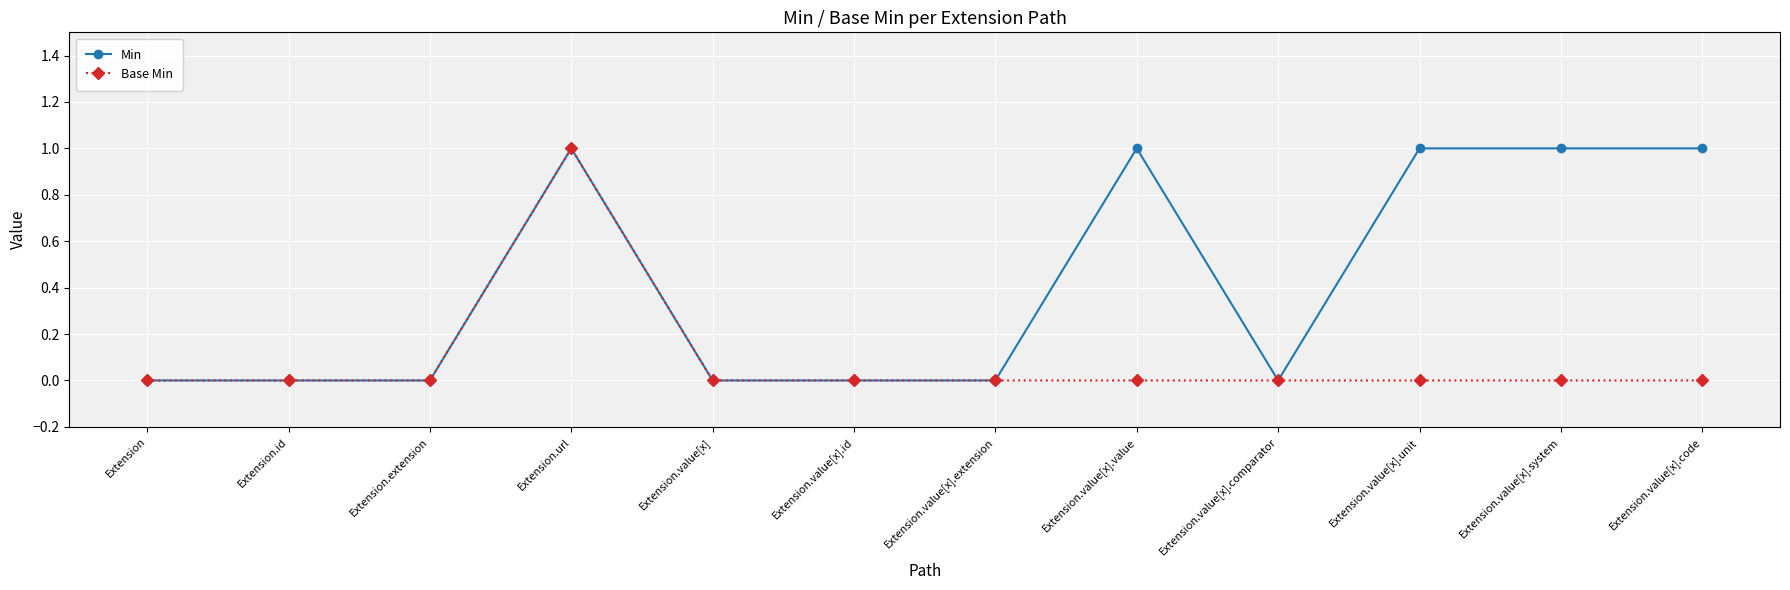

Reading left to right, what are all the values shown in this chart?

Min: Extension=0	Extension.id=0	Extension.extension=0	Extension.url=1	Extension.value[x]=0	Extension.value[x].id=0	Extension.value[x].extension=0	Extension.value[x].value=1	Extension.value[x].comparator=0	Extension.value[x].unit=1	Extension.value[x].system=1	Extension.value[x].code=1
Base Min: Extension=0	Extension.id=0	Extension.extension=0	Extension.url=1	Extension.value[x]=0	Extension.value[x].id=0	Extension.value[x].extension=0	Extension.value[x].value=0	Extension.value[x].comparator=0	Extension.value[x].unit=0	Extension.value[x].system=0	Extension.value[x].code=0